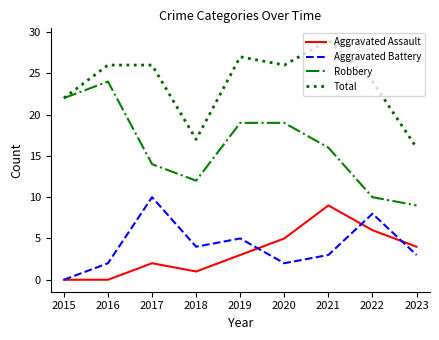

Which series has the widest spread of values?

Robbery